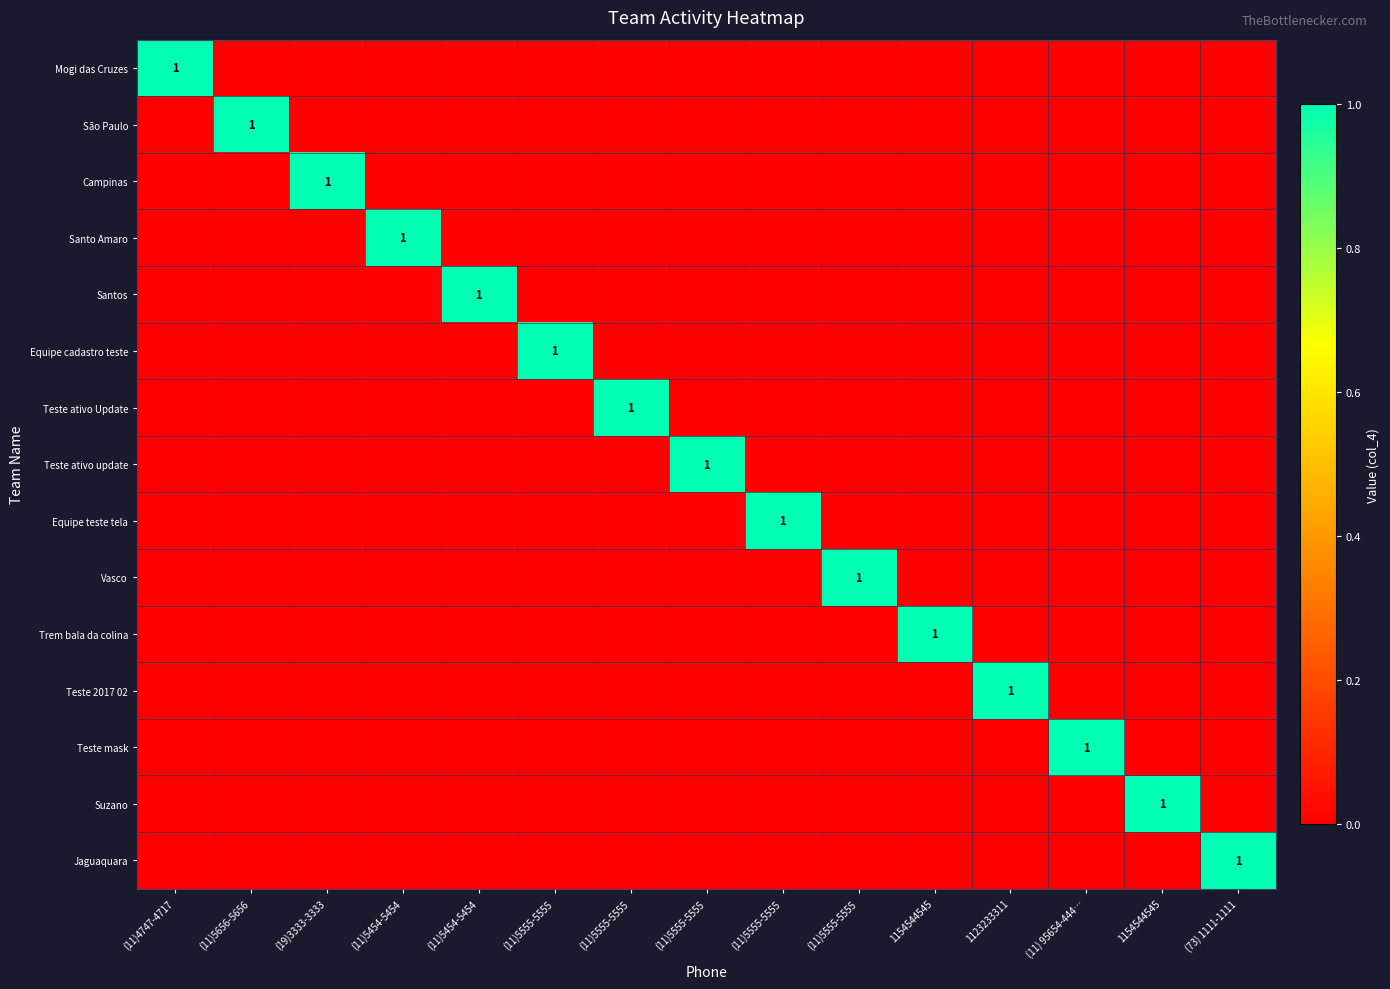

True or false: Mogi das Cruzes has a value of 0 at (11)5555-5555.

True